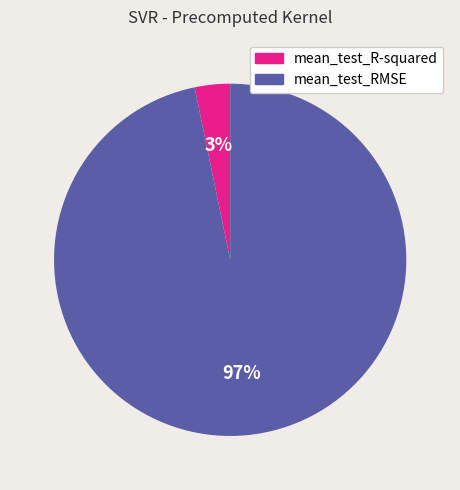

Does mean_test_RMSE represent more than half of the total?

Yes